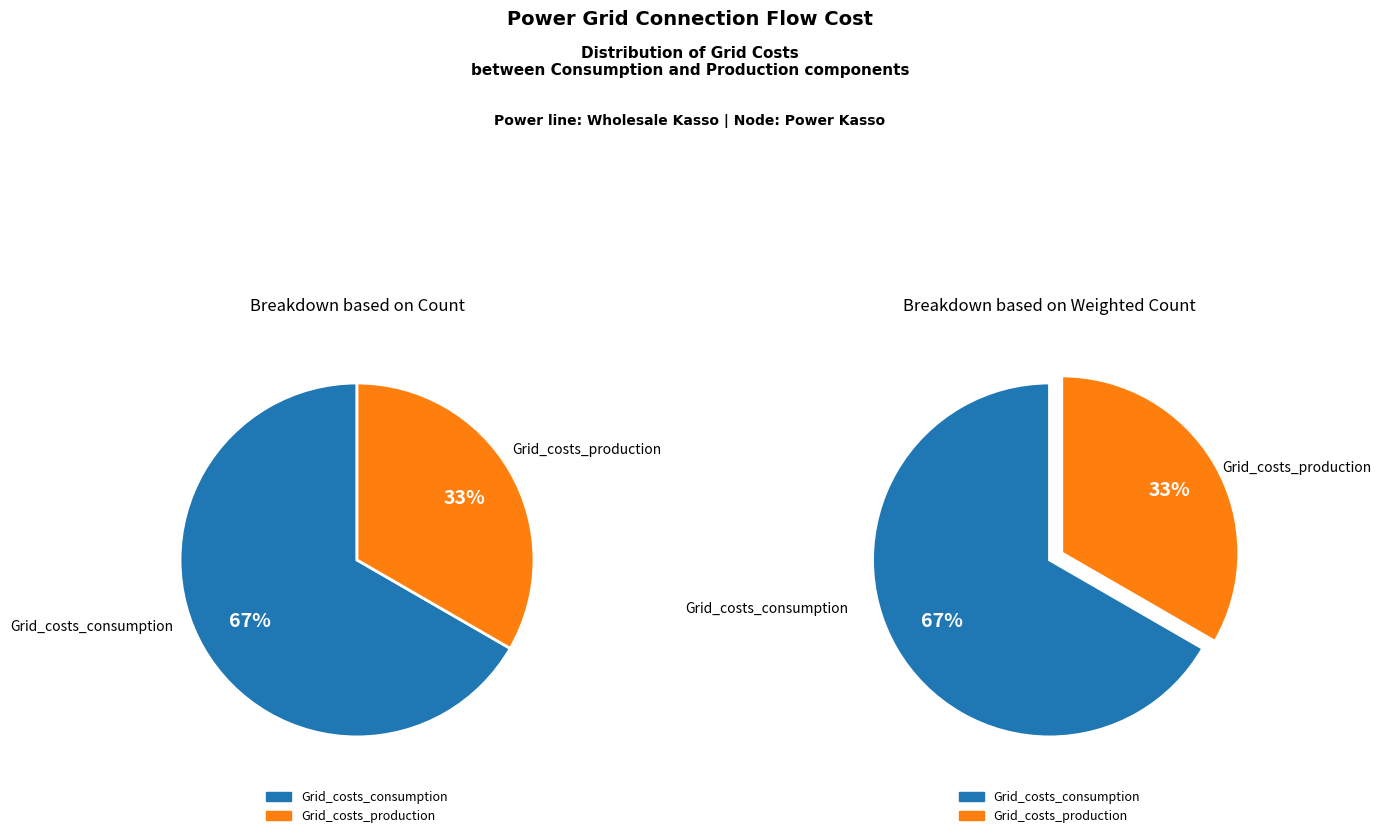

To the nearest percent, what is the difference between the largest and smallest slice percentages?

33%